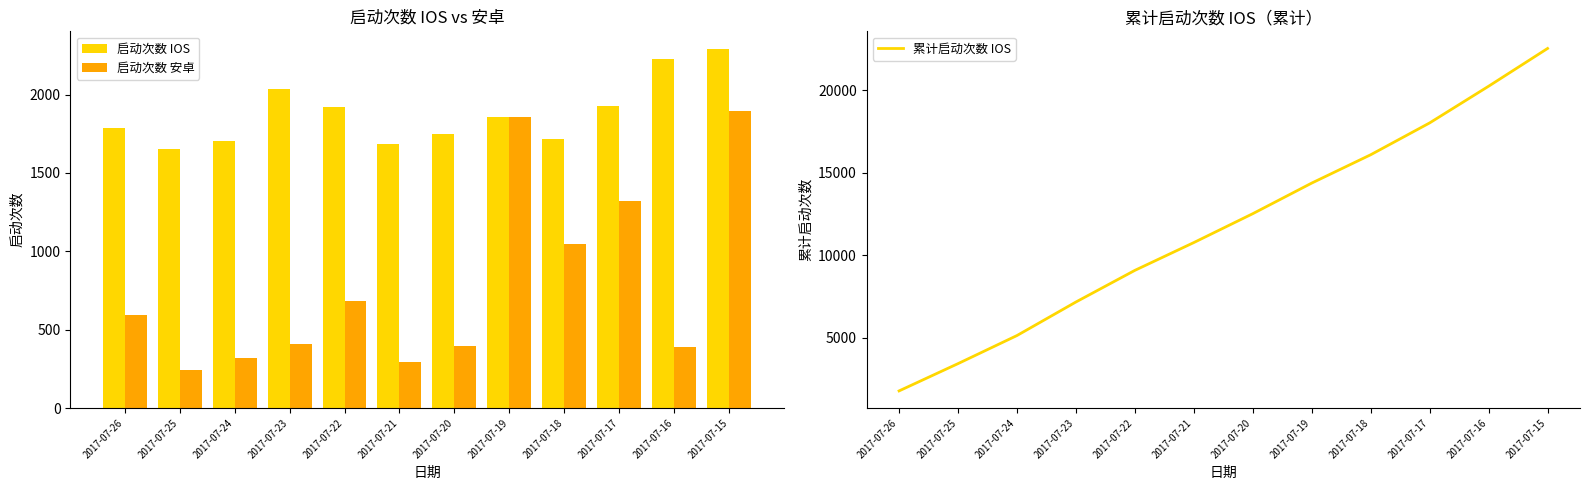

Where is 启动次数 IOS nearest to the value 1971?

2017-07-17